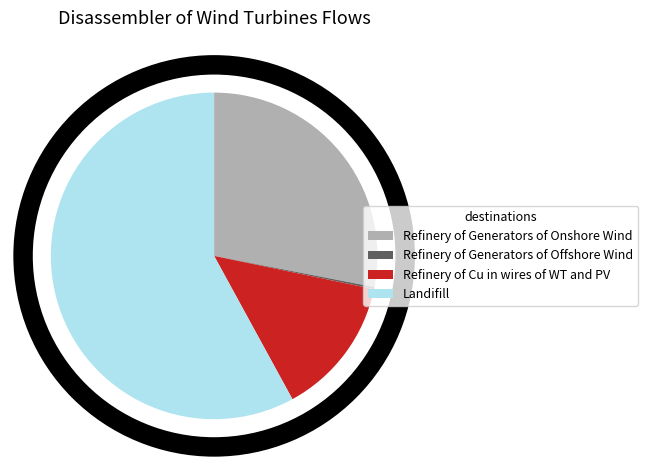

What is the largest slice in the pie chart?

Landifill